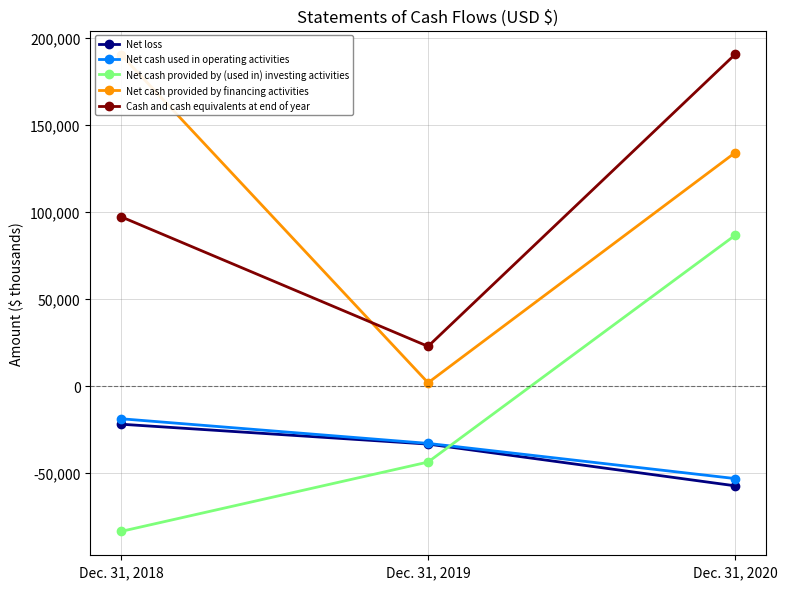

What are all the series names shown in the legend?

Net loss, Net cash used in operating activities, Net cash provided by (used in) investing activities, Net cash provided by financing activities, Cash and cash equivalents at end of year